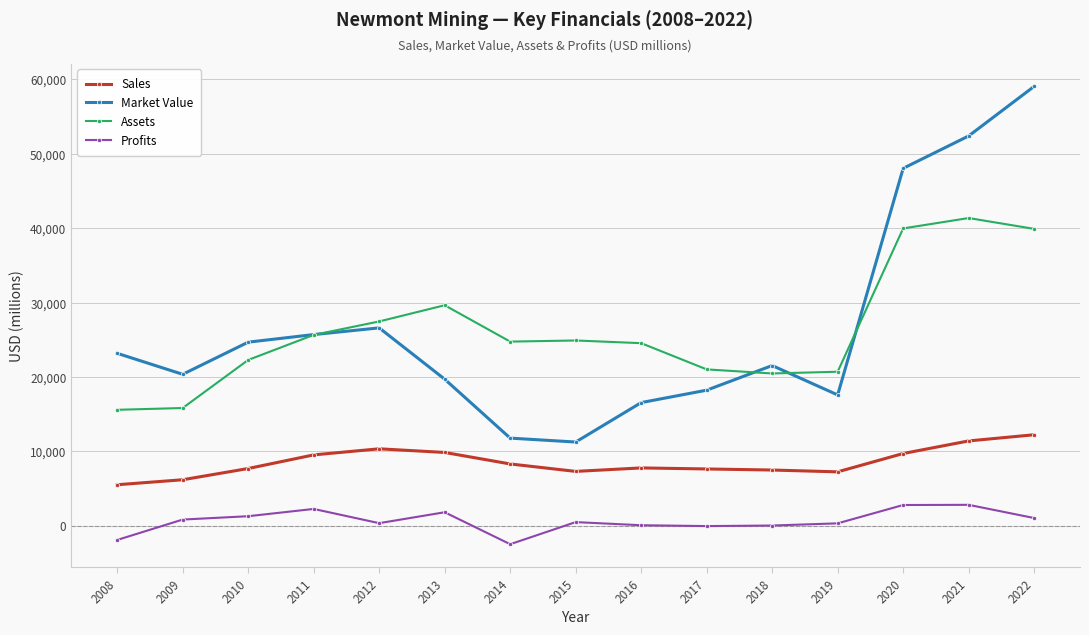

What is the difference between the Profits values at 2009 and 2014?

3312